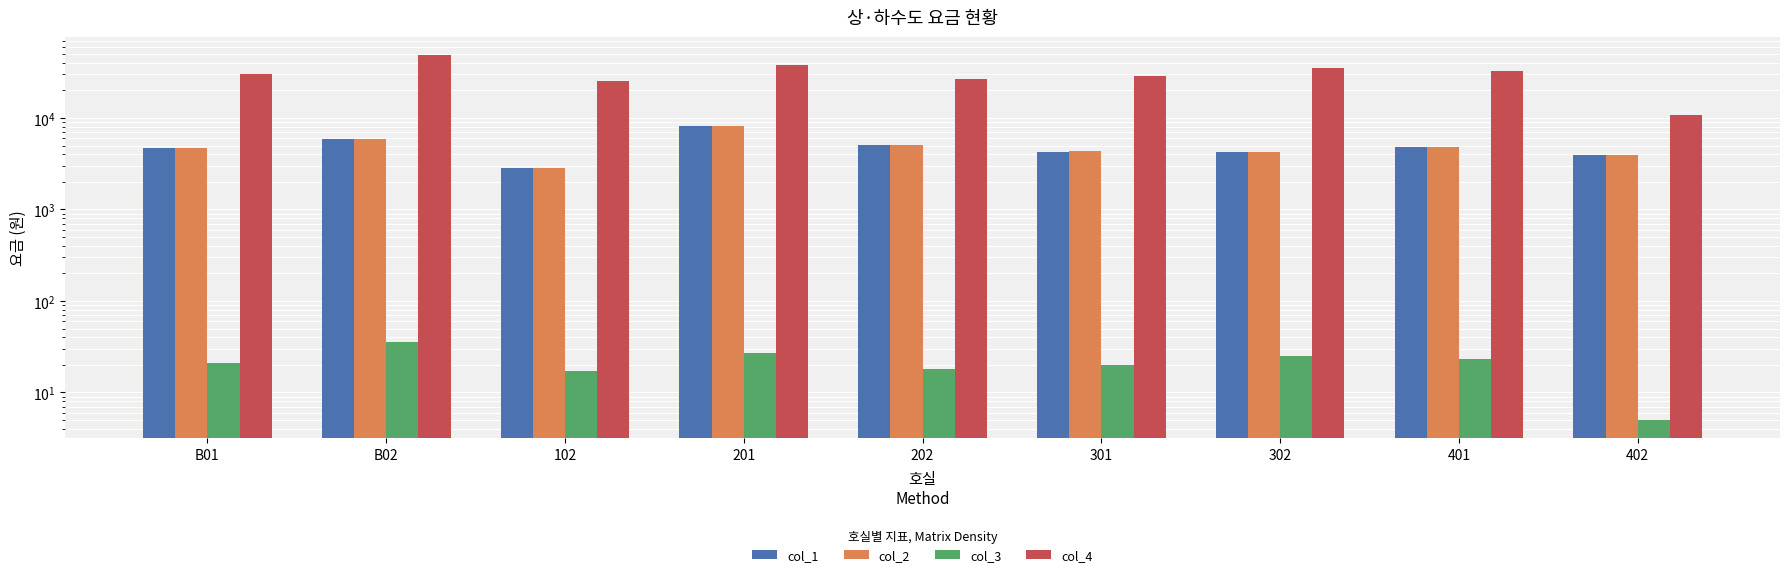

Is it true that col_3 equals 23.0 at 401?

True